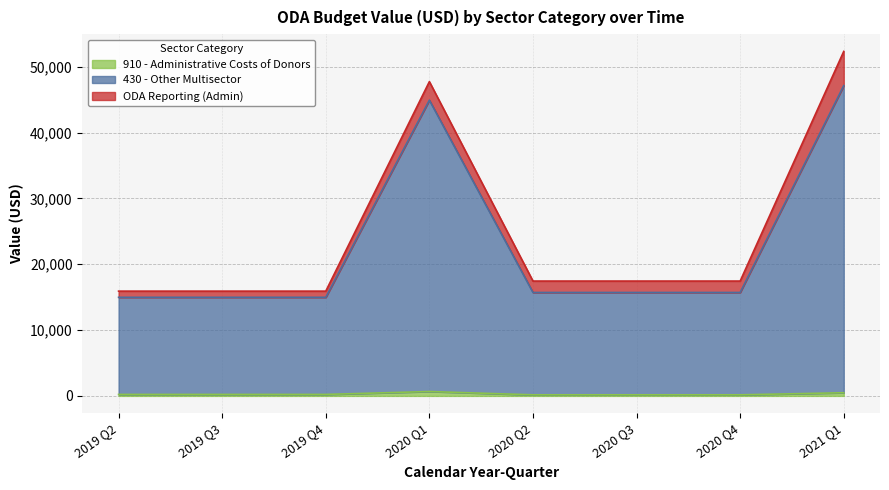

How many categories are shown in the chart?

8